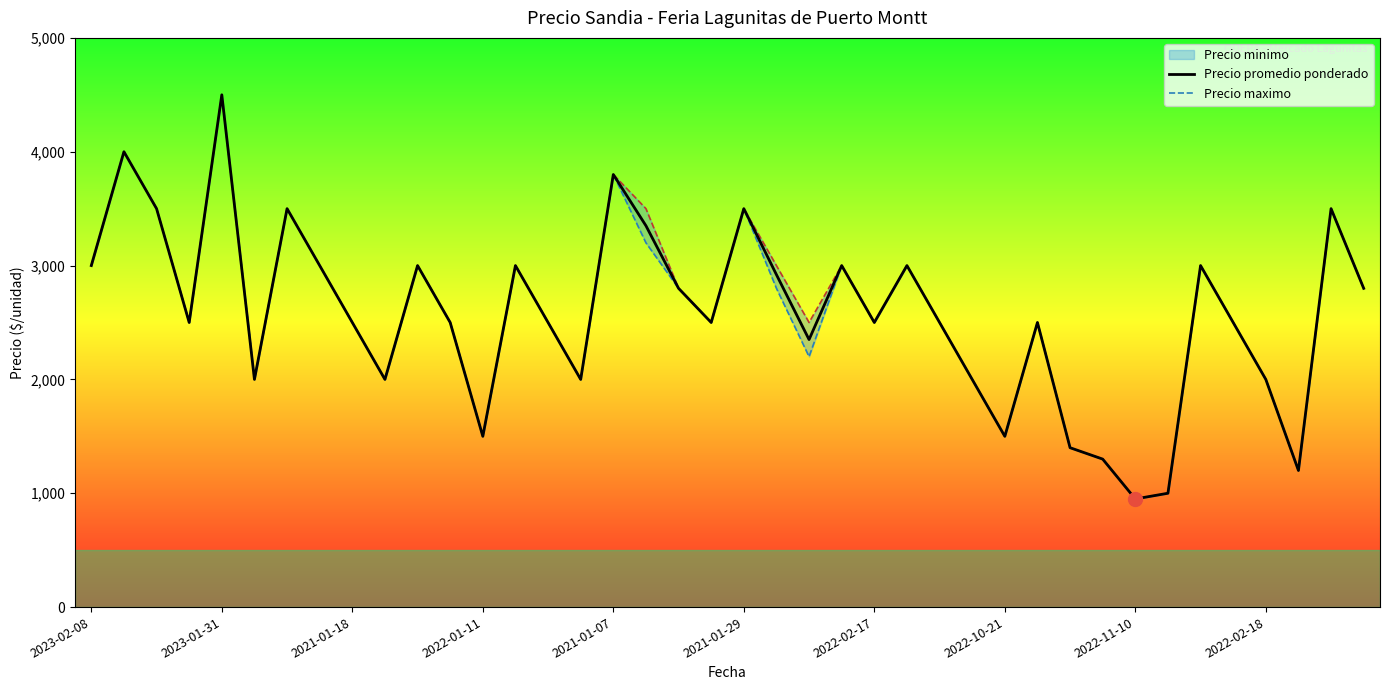

What is the value of the Precio promedio ponderado point at the 35th from the left?

3000